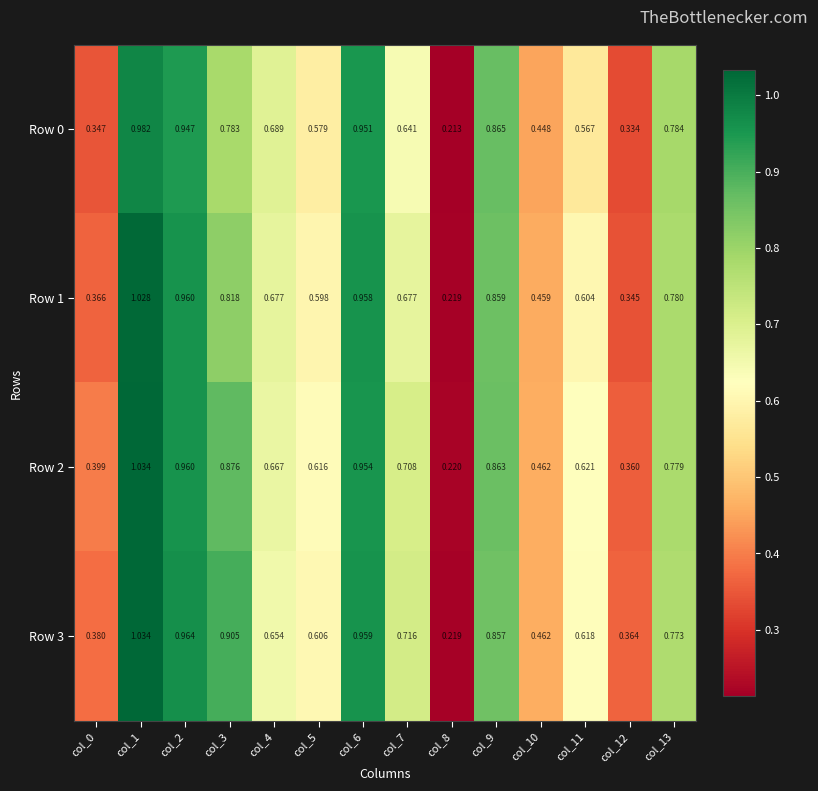

Is the value of Row 0 at col_13 greater than the value of Row 1 at col_2?

No